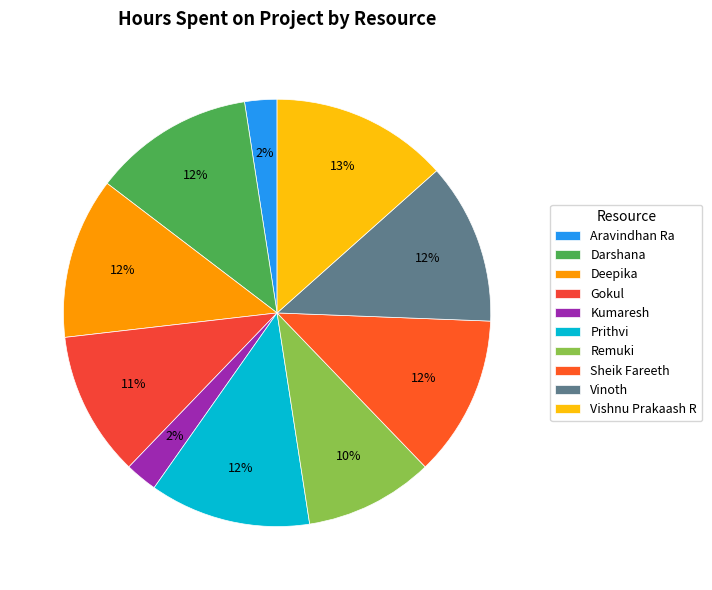

How many segments does this pie chart have?

10